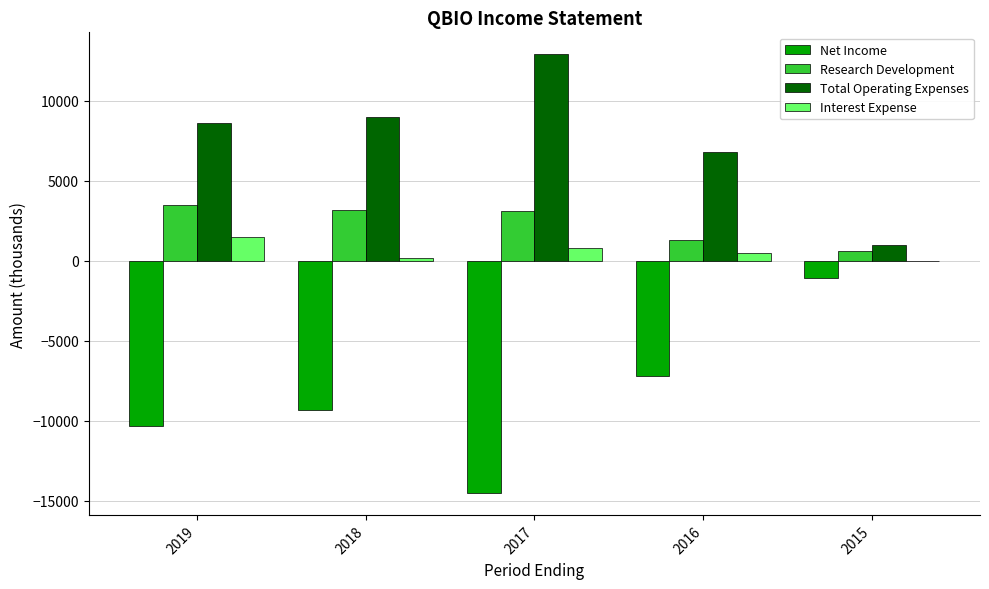

At which category does the chart reach its peak across all series?

2017